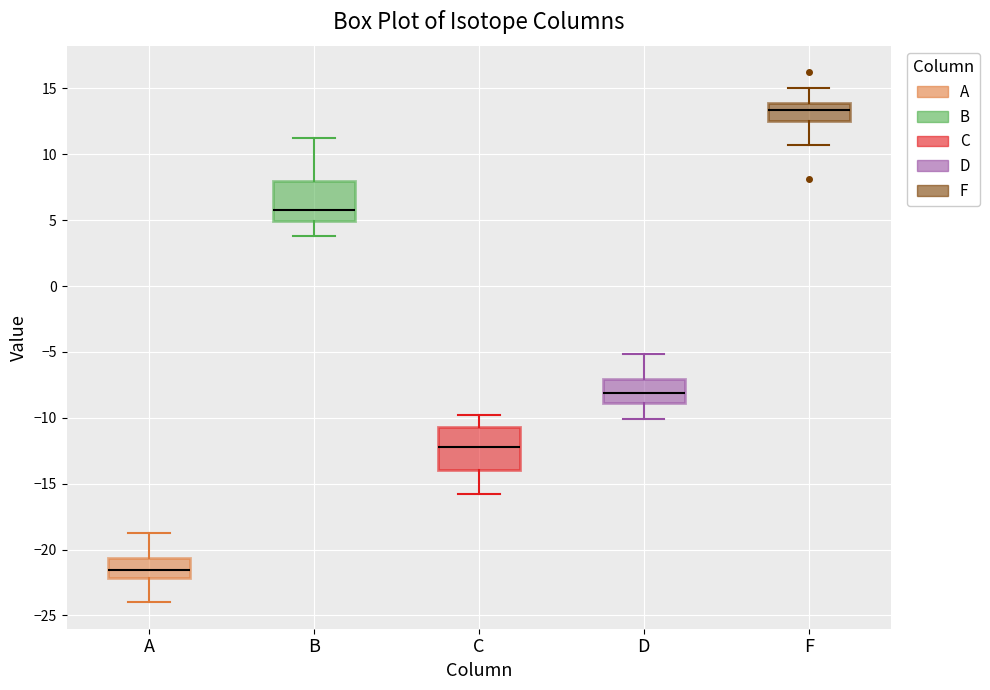

Reading left to right, transcribe this box plot: for each box, give where its median line is, the range the box spans, and where its two whiskers end, as read against the y-axis. The values are not printed on the chart, so give them approximately, as read against the axis.

A: median -21.5, box -22.0 to -20.5, whiskers -24.0 to -19.0
B: median 6.0, box 5.0 to 8.0, whiskers 4.0 to 11.0
C: median -12.0, box -14.0 to -10.5, whiskers -16.0 to -10.0
D: median -8.0, box -9.0 to -7.0, whiskers -10.0 to -5.0
F: median 13.5, box 12.5 to 14.0, whiskers 10.5 to 15.0